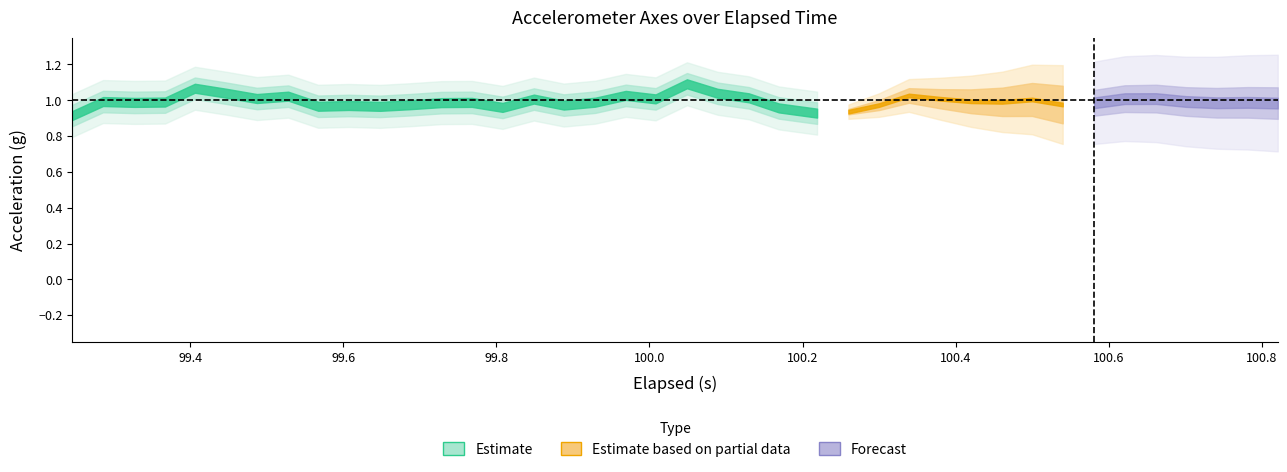

What is the sum of the Y-Axis (g) values at 8 and 33?

2.0